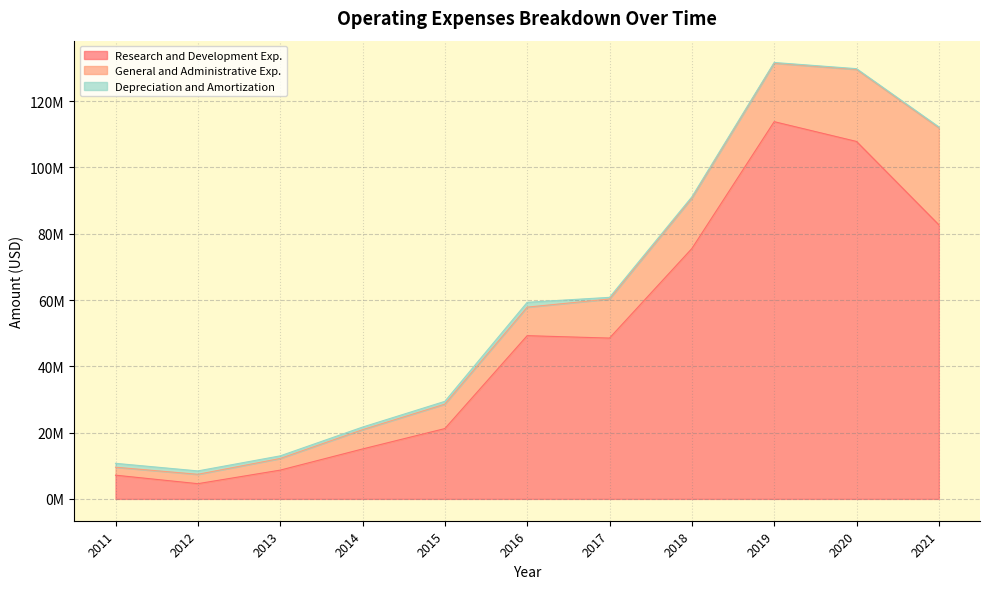

True or false: General and Administrative Exp. and Depreciation and Amortization intersect in this chart.

False